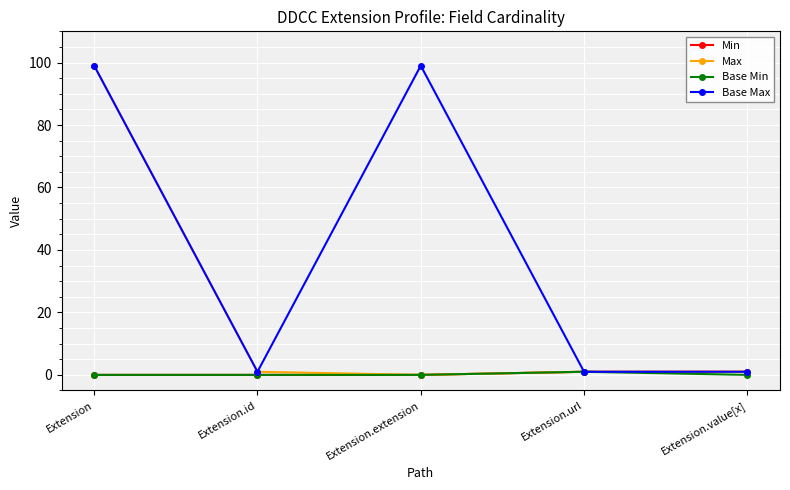

What is the average value of the Base Max series?

40